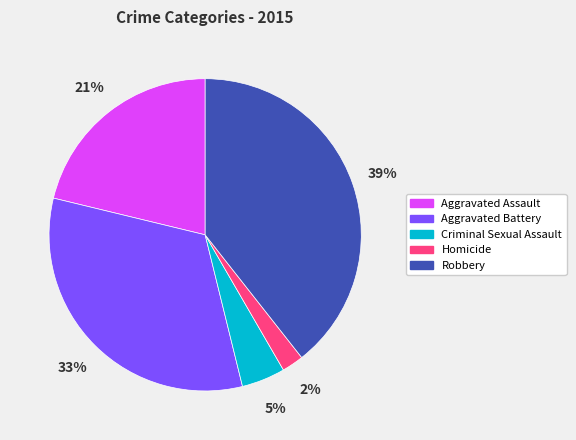

Does Homicide represent more than half of the total?

No